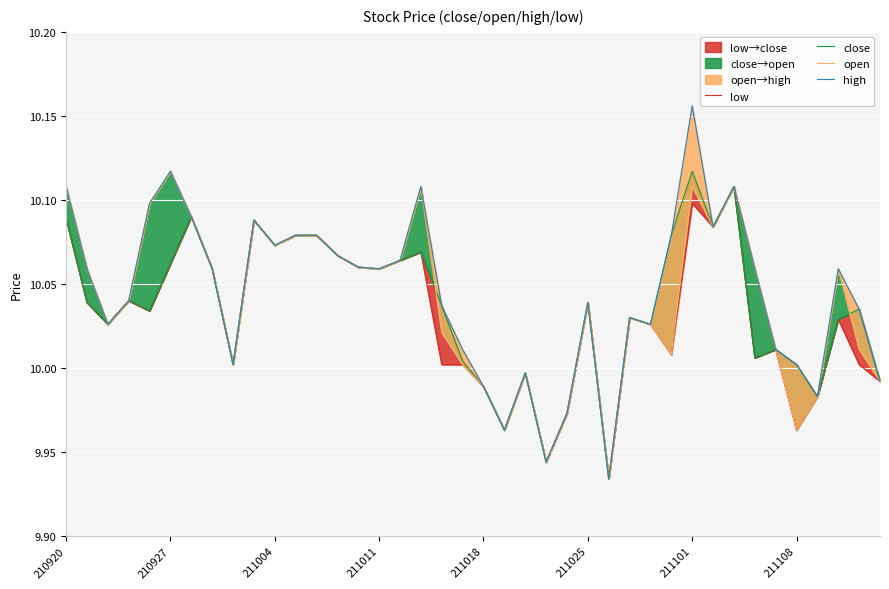

What is the difference between the second highest and minimum values in the close series?

0.2